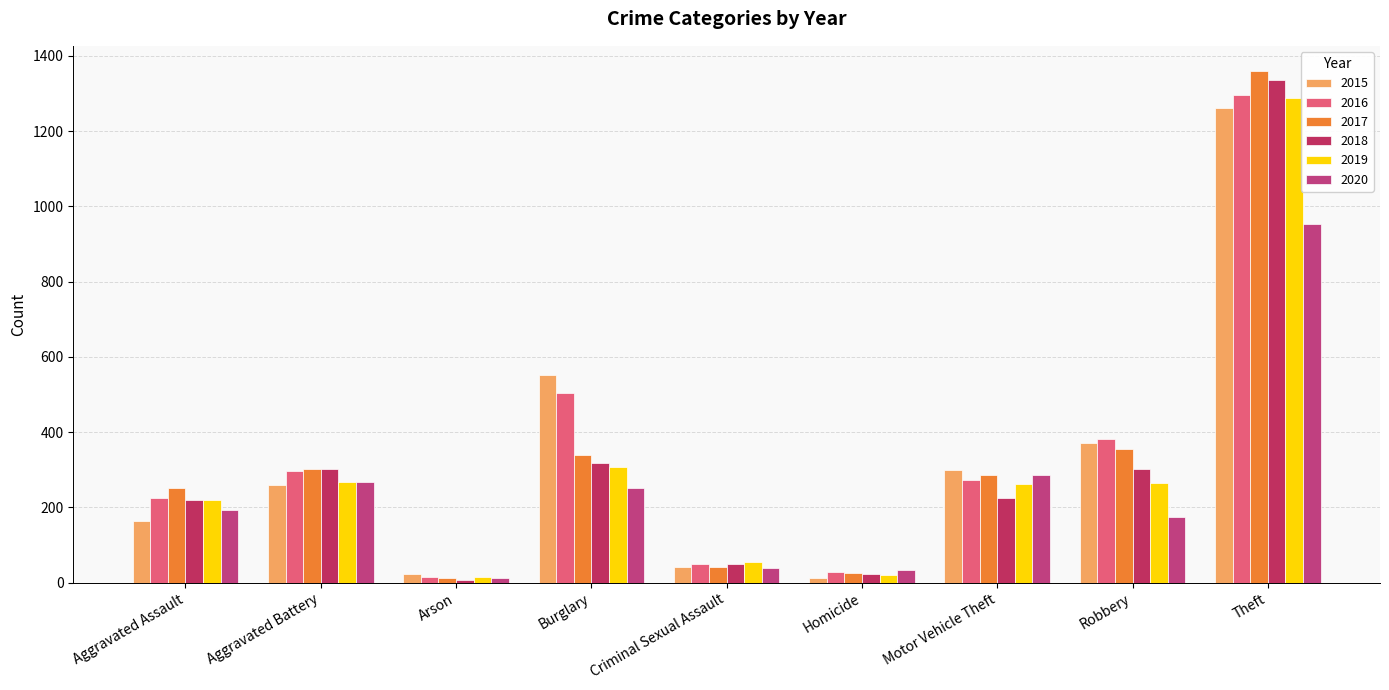

What are all the series names shown in the legend?

2015, 2016, 2017, 2018, 2019, 2020